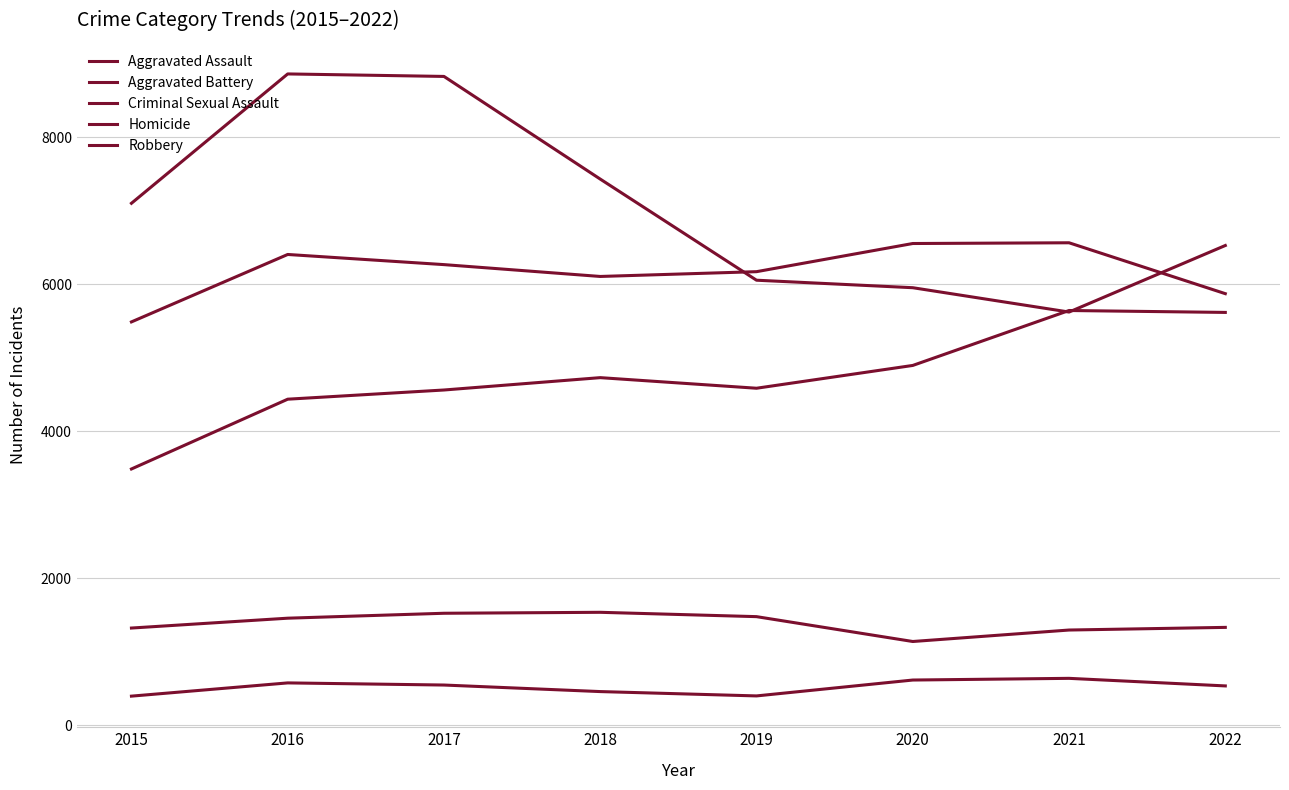

True or false: Aggravated Assault has a value of 3488 at 2015.

True